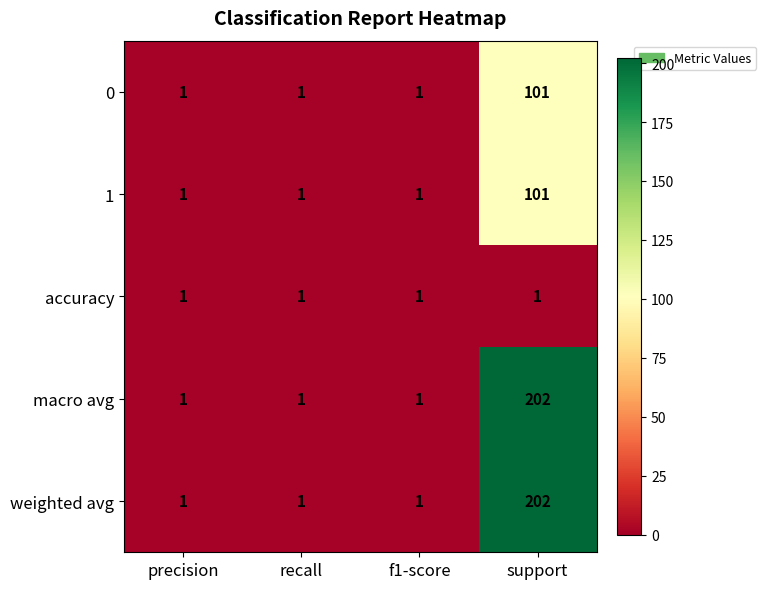

What is the average value of the macro avg series?

51